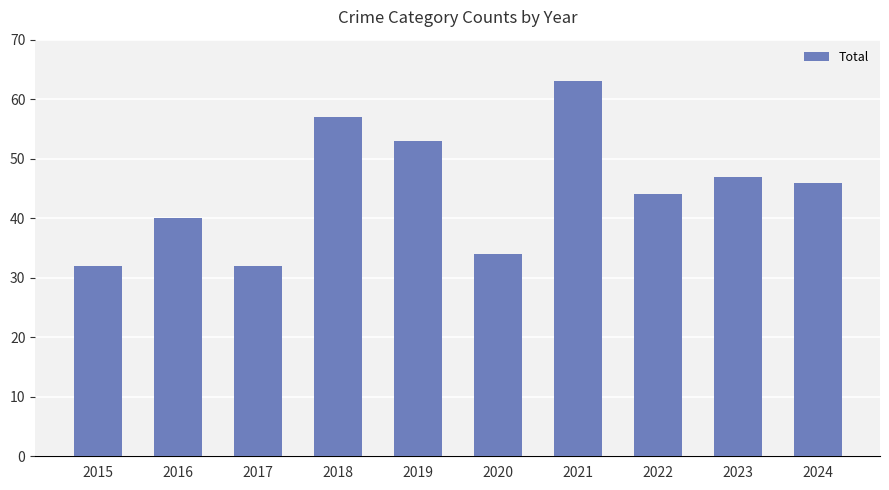

What is the change in value from 2015 to 2022?

+12